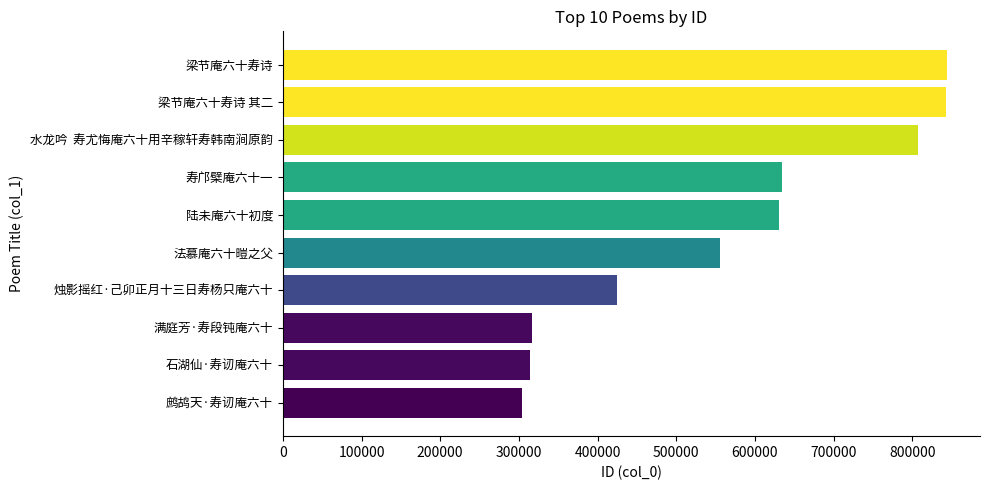

Between 法慕庵六十暟之父 and 梁节庵六十寿诗 其二, which is larger?

梁节庵六十寿诗 其二